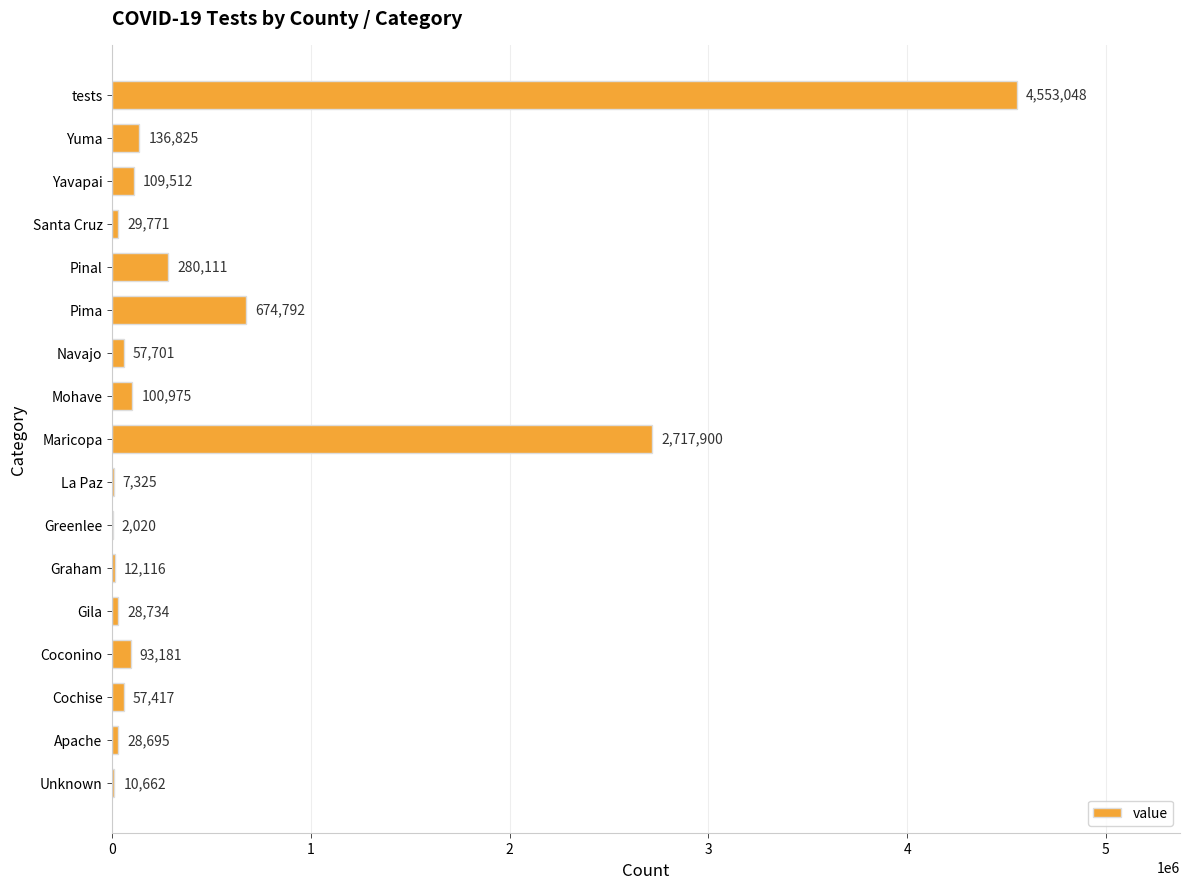

What is the change in value from Yavapai to Santa Cruz?

-79741